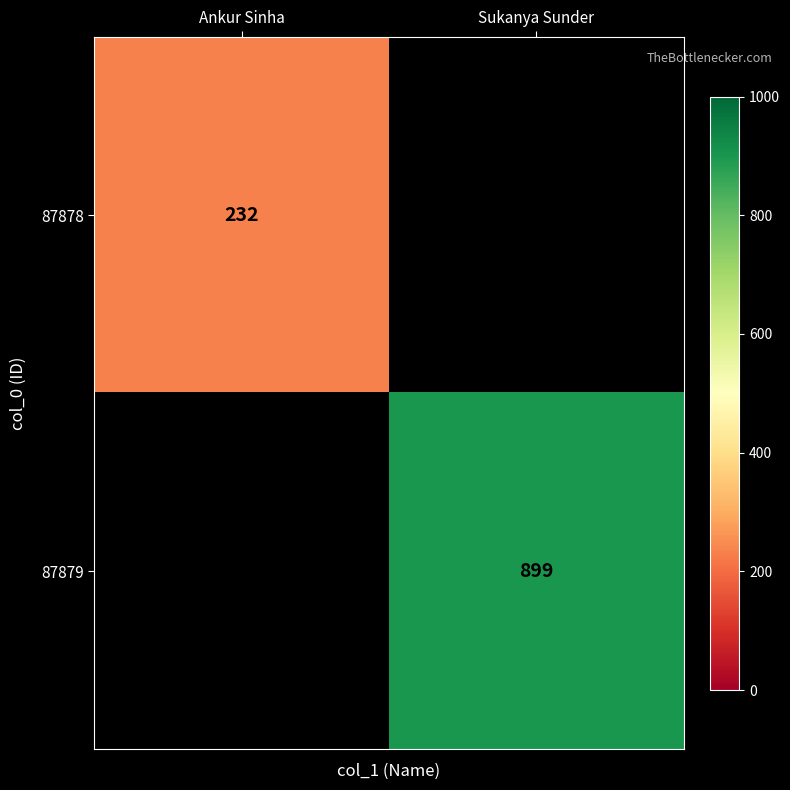

The value of 87878 at Ankur Sinha is 104. True or false?

False